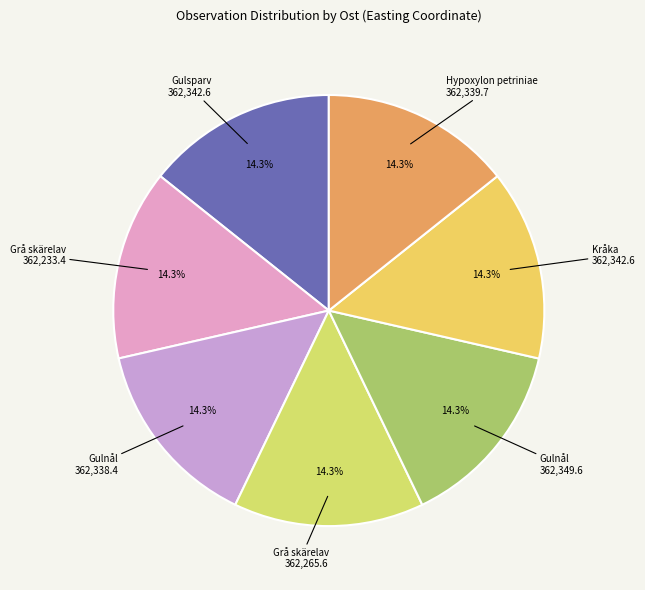

Count the number of slices in the pie.

7